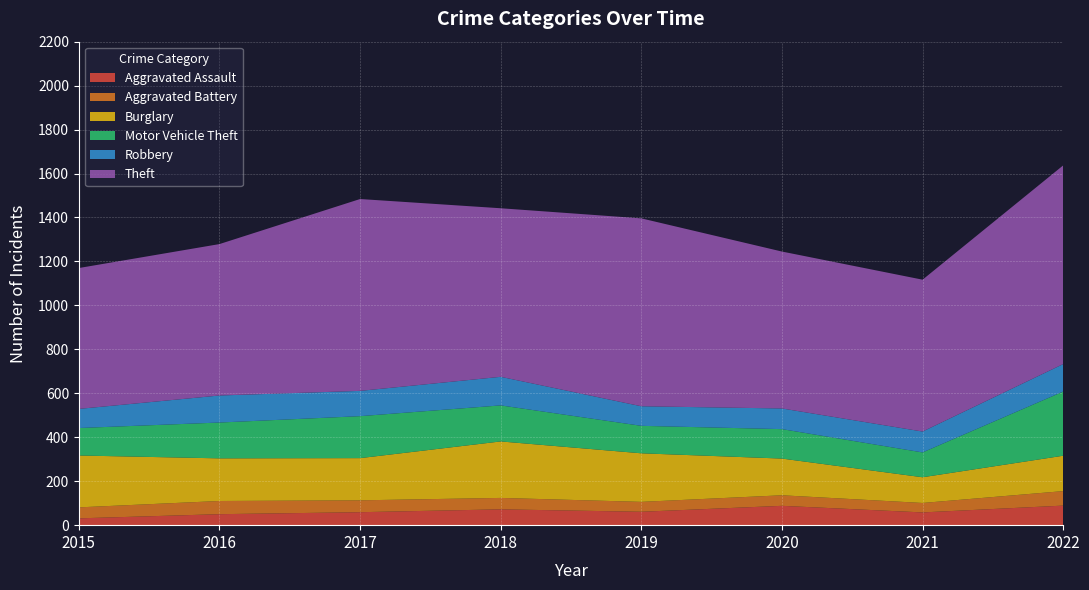

Reading left to right, what are all the values shown in this chart?

Aggravated Assault: 2015=31	2016=50	2017=59	2018=72	2019=61	2020=88	2021=58	2022=89
Aggravated Battery: 2015=50	2016=60	2017=54	2018=52	2019=45	2020=48	2021=43	2022=66
Burglary: 2015=236	2016=194	2017=192	2018=257	2019=221	2020=167	2021=117	2022=161
Motor Vehicle Theft: 2015=125	2016=163	2017=191	2018=164	2019=125	2020=134	2021=113	2022=292
Robbery: 2015=87	2016=123	2017=115	2018=130	2019=89	2020=94	2021=95	2022=125
Theft: 2015=641	2016=689	2017=873	2018=767	2019=855	2020=714	2021=691	2022=904